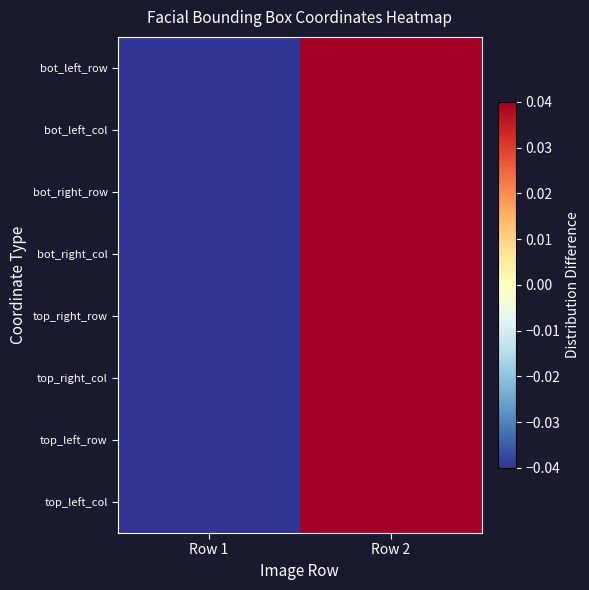

Rank the series by their maximum value, from highest to lowest.

top_left_col, top_left_row, top_right_col, top_right_row, bot_right_col, bot_right_row, bot_left_col, bot_left_row